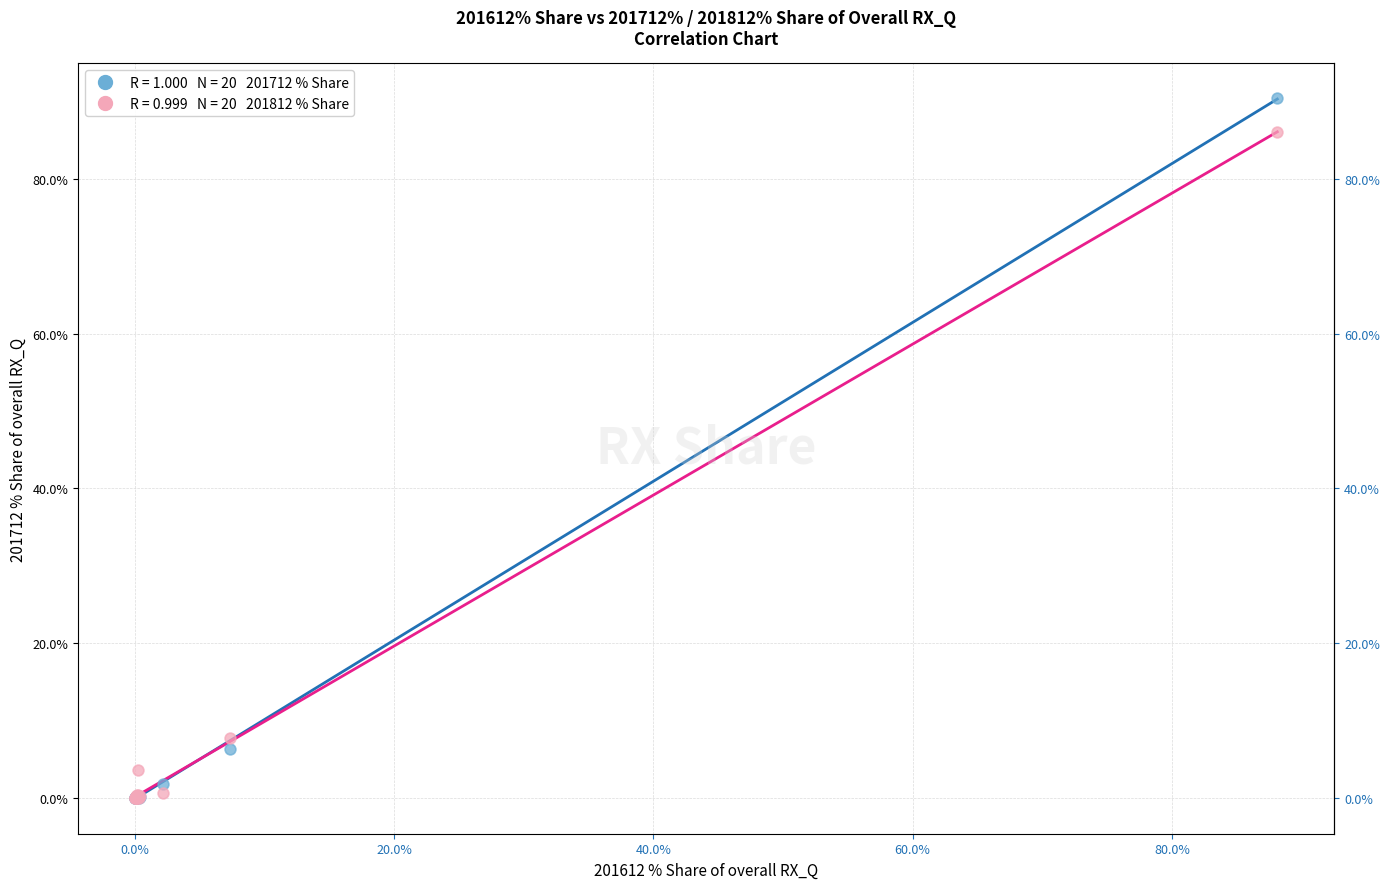

Across all series, what Y value is closest to 45?

7.8